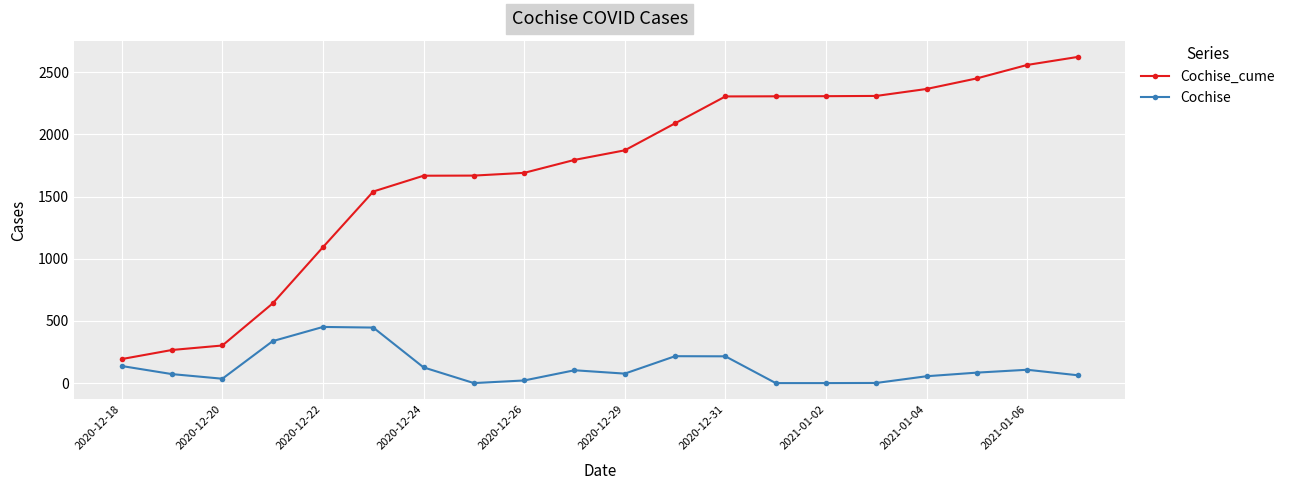

List the series in order of their overall mean, lowest first.

Cochise, Cochise_cume